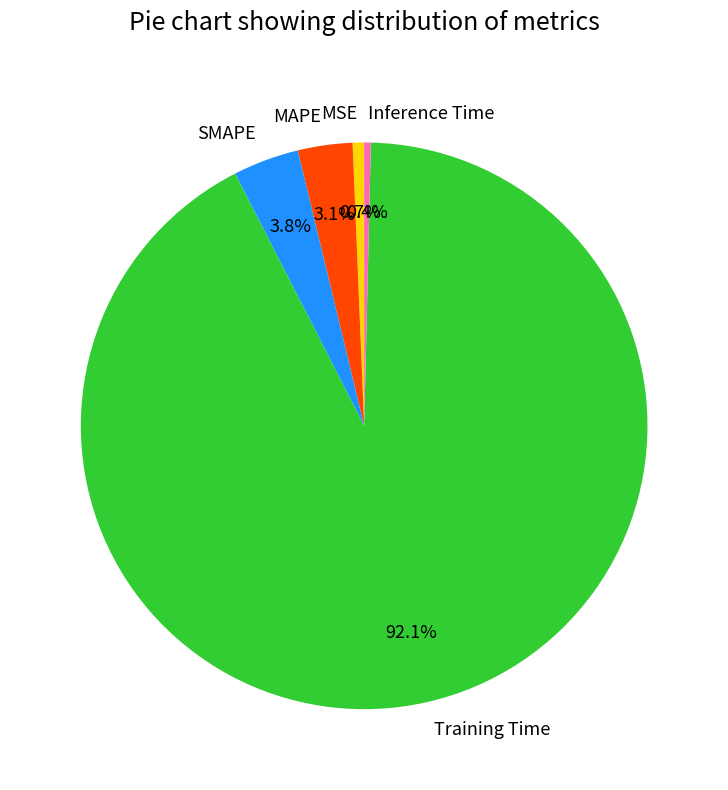

Which slice is the largest?

Training Time